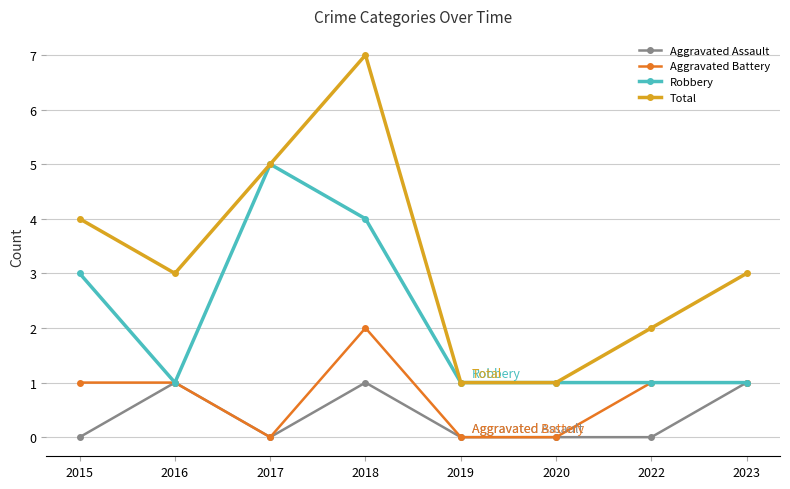

What is the approximate value of Aggravated Battery at 2018?

2